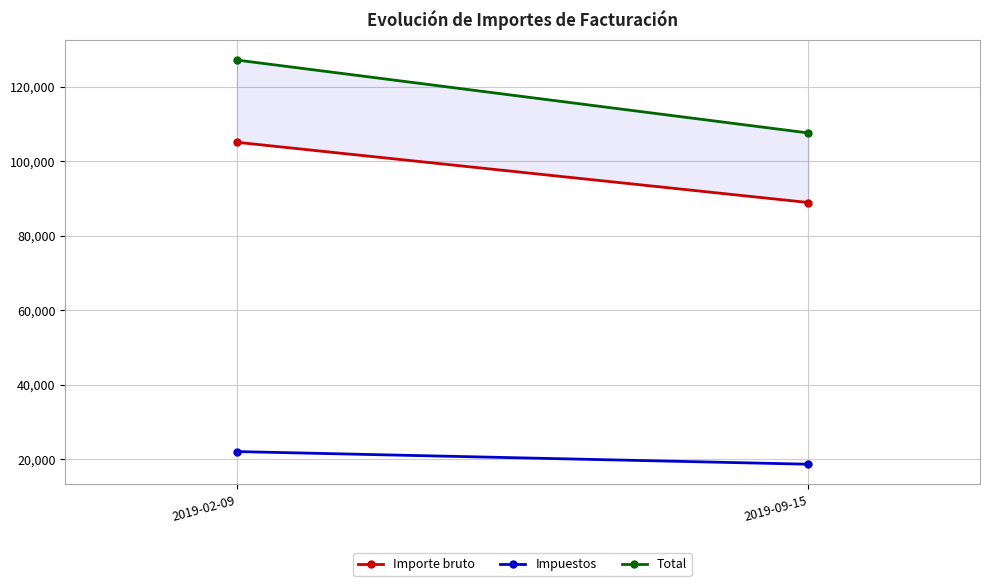

Rank the series at 2019-02-09 from lowest to highest value.

Impuestos, Importe bruto, Total